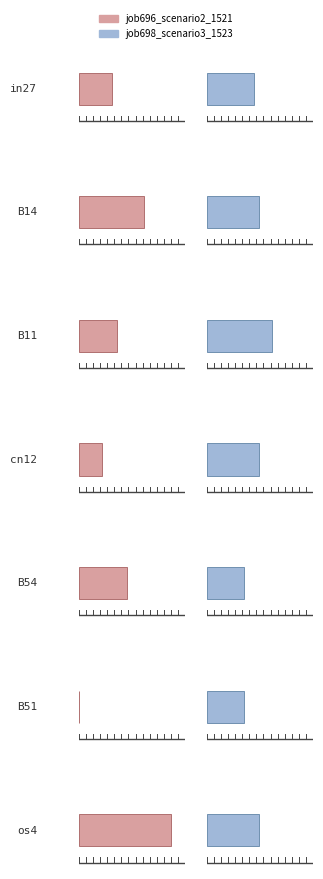

What is the total value across all series at os4?

1.0